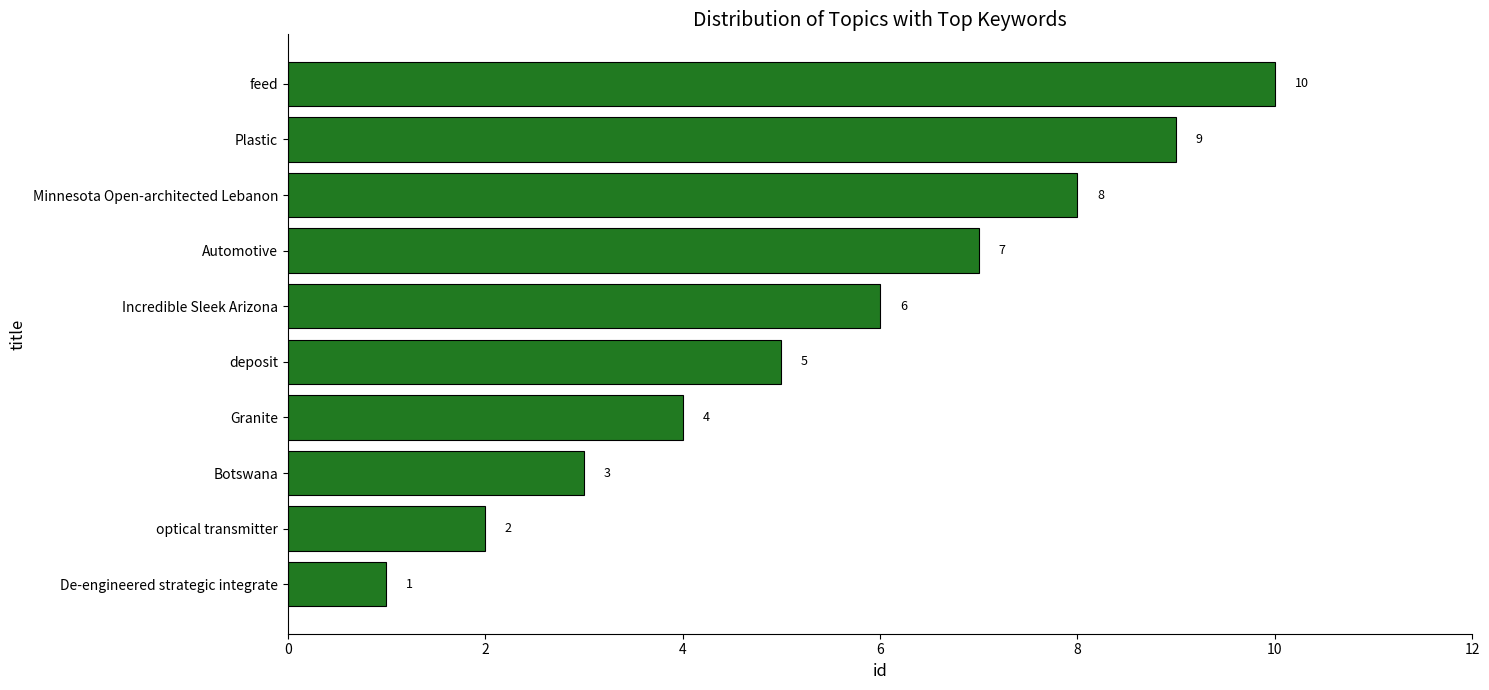

What is the difference between the maximum and minimum values?

9